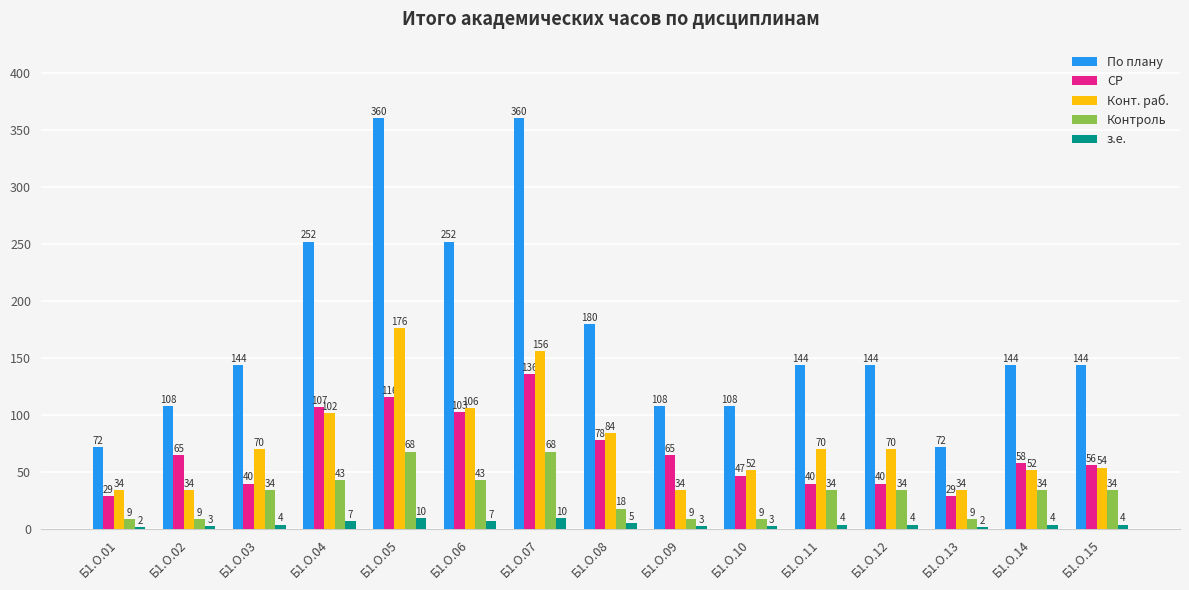

Read the По плану value at Б1.О.02.

108